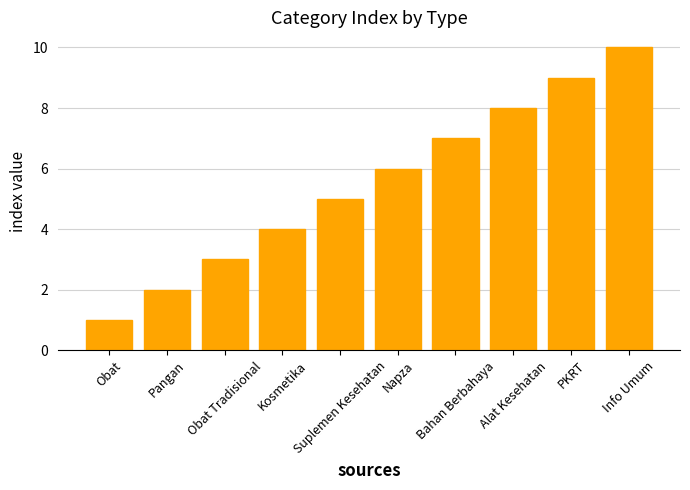

Reading right to left, list all the values displayed in this chart.

10	9	8	7	6	5	4	3	2	1